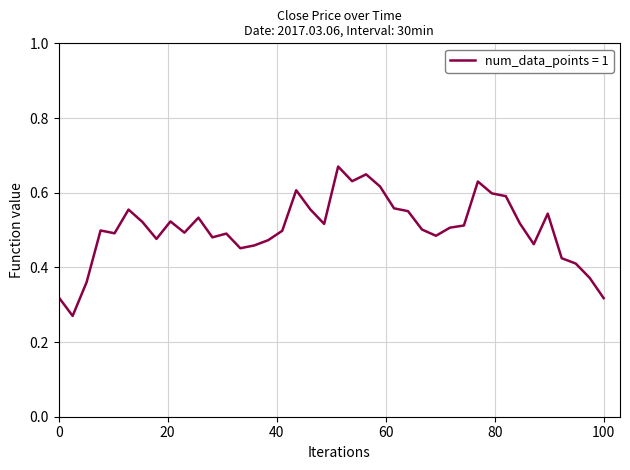

Is this an area chart (filled region under the line)?

No